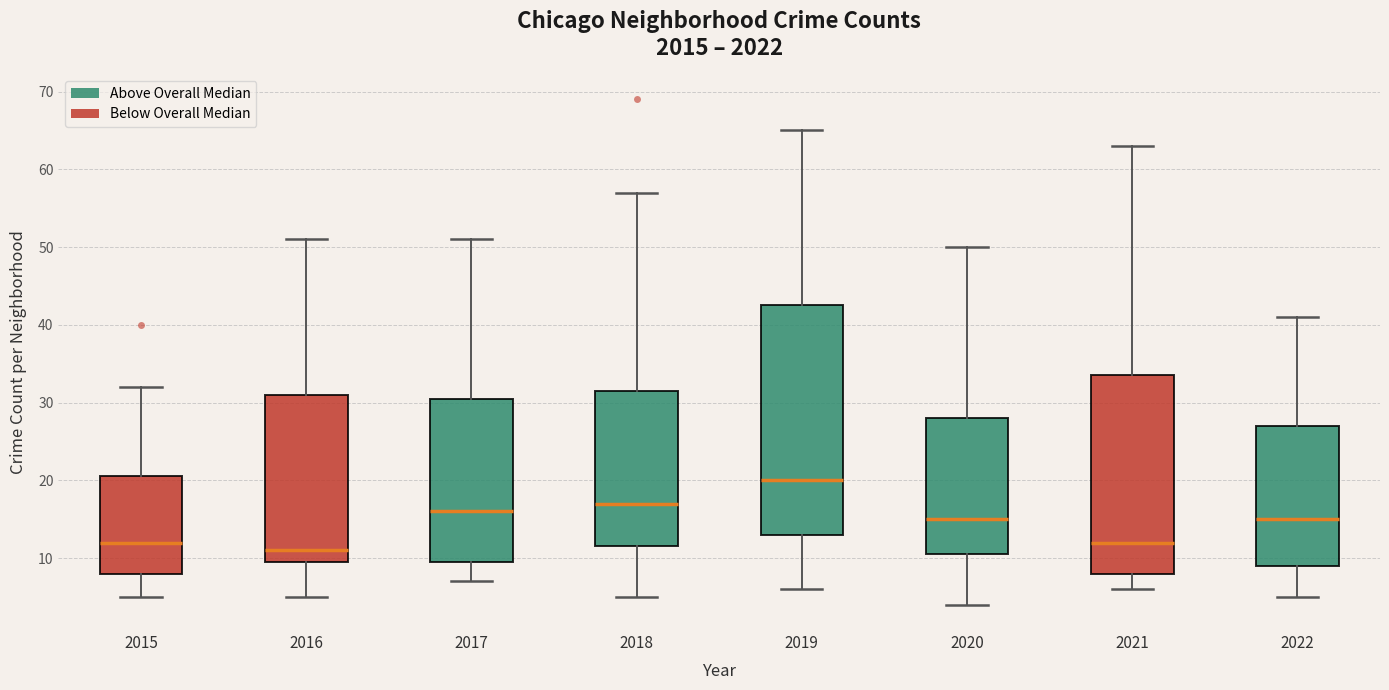

Where is the upper edge of the box at x = 2016 on the y-axis? The values are not printed on the chart, so give them approximately, as read against the axis.

31